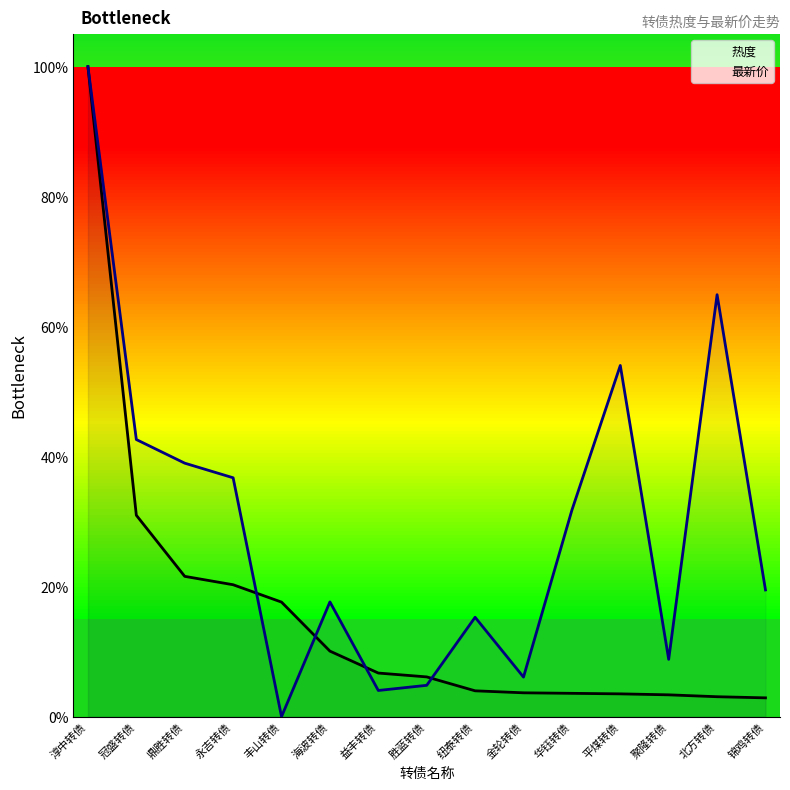

What is the total value across all series at 益丰转债?

0.1